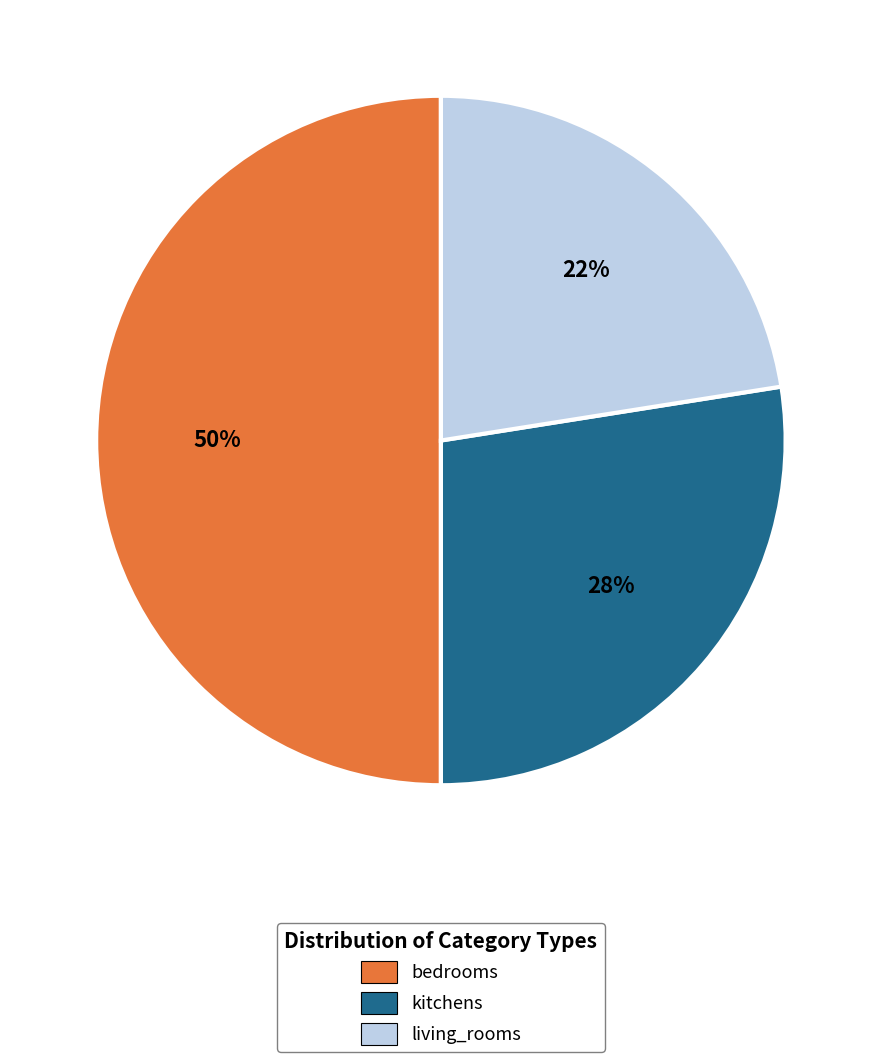

Does living_rooms account for over 50% of the chart?

No